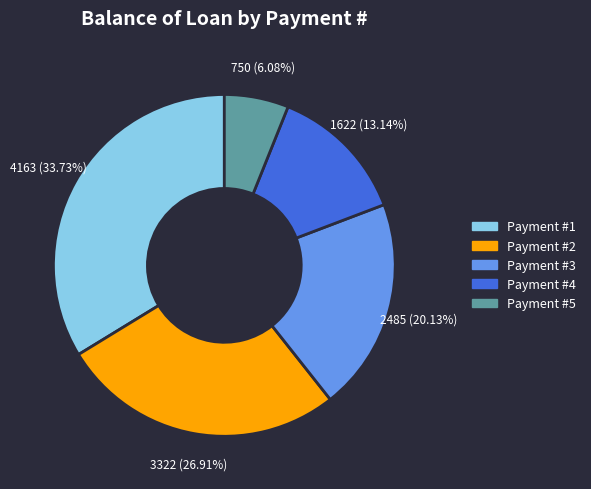

Is there any slice that represents more than half of the pie?

No